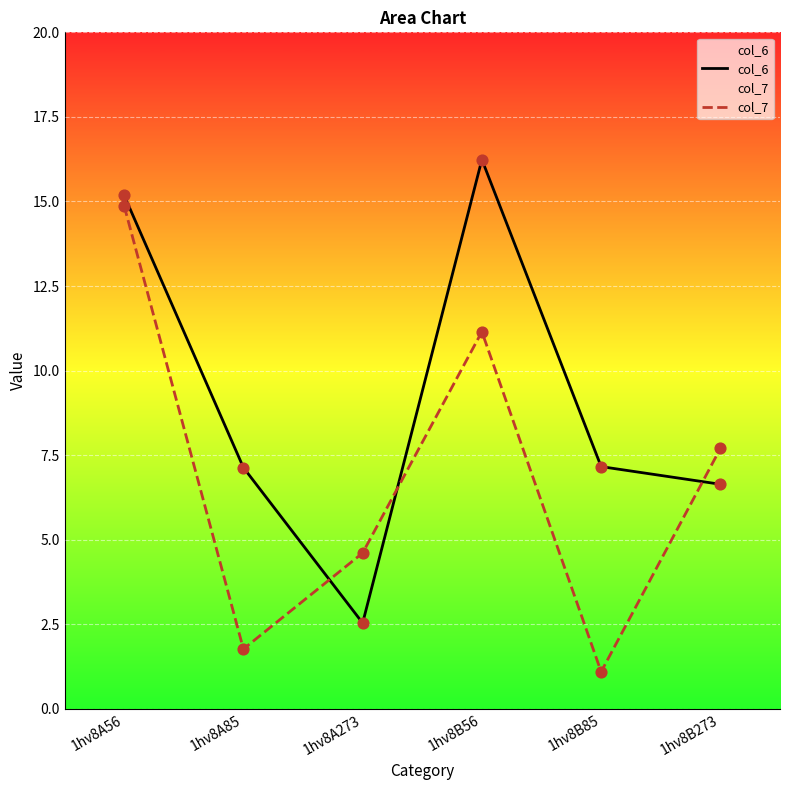

At how many categories does at least one series exceed 3?

6